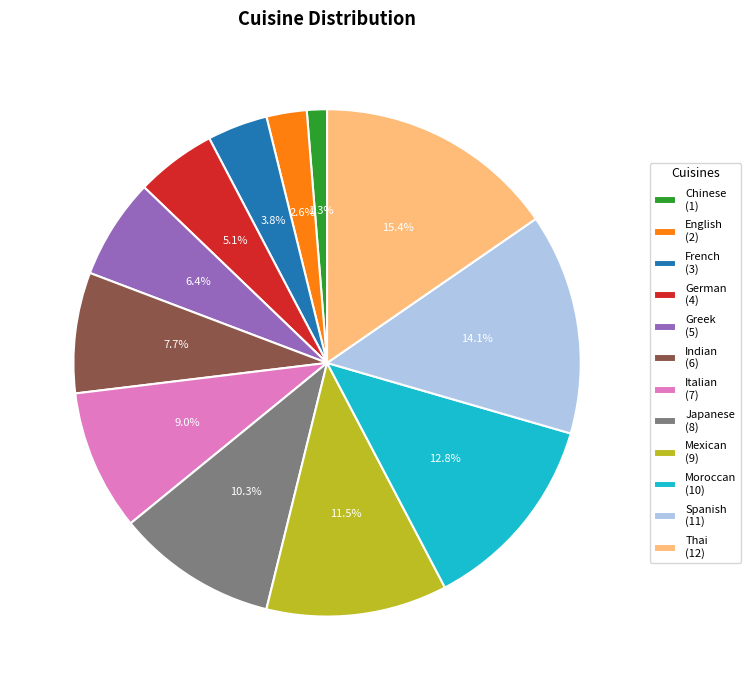

Combined, what portion of the pie is Indian and German?

12.8%